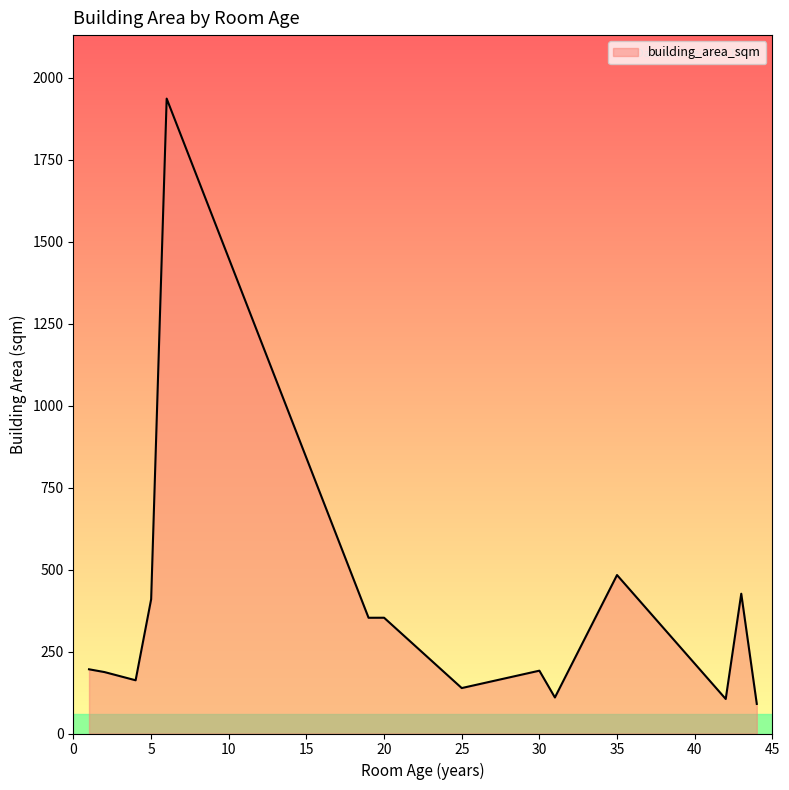

What is the greatest value displayed?

1935.8